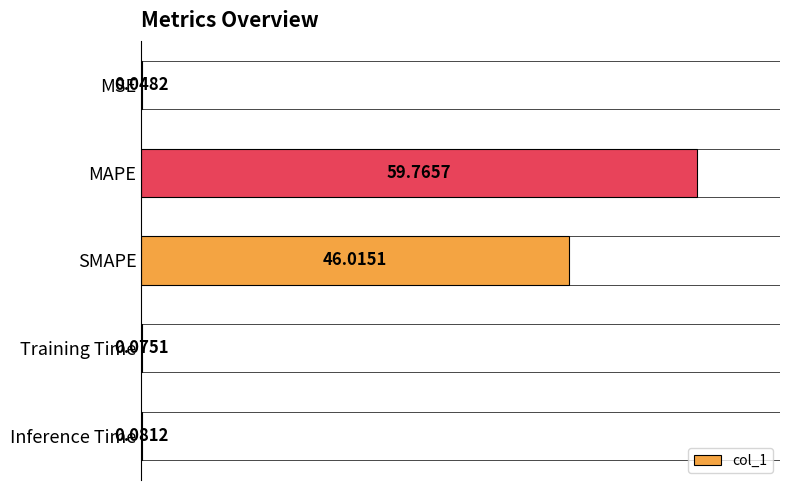

Where is the data nearest to the value 29?

SMAPE